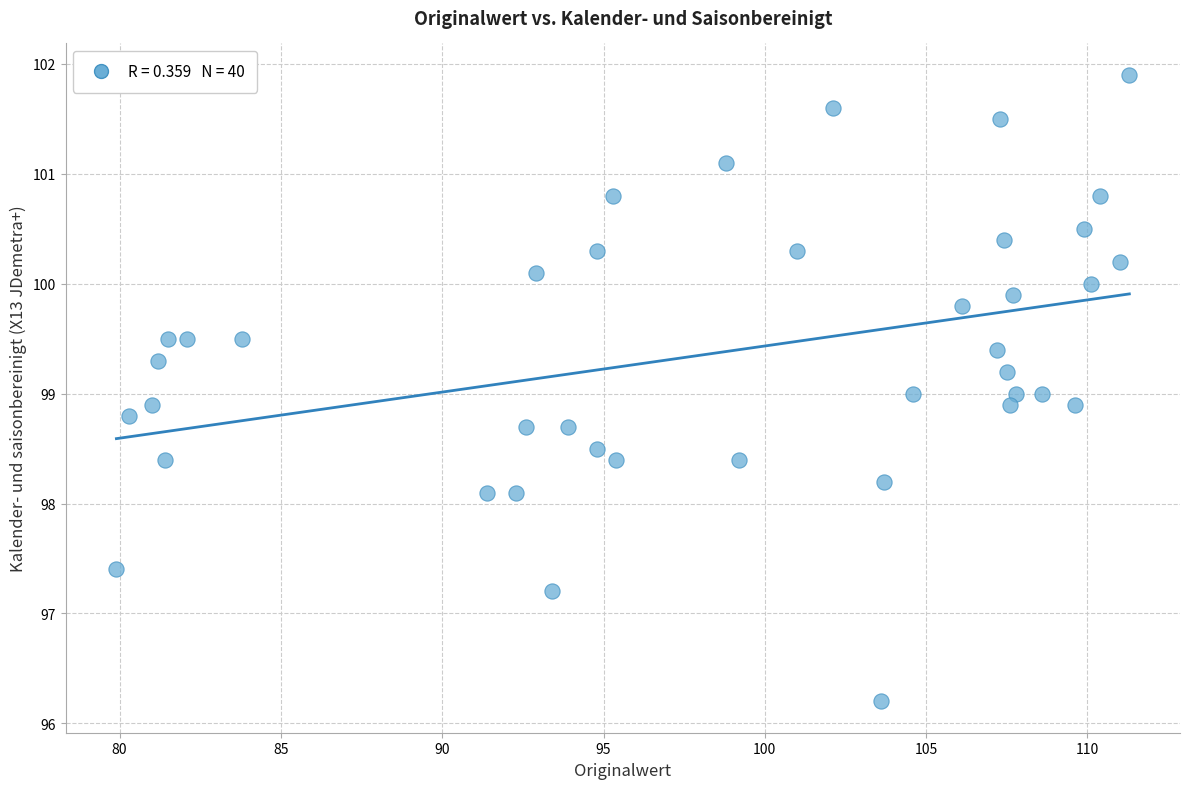

What is the range of X values (max minus min)?

31.4